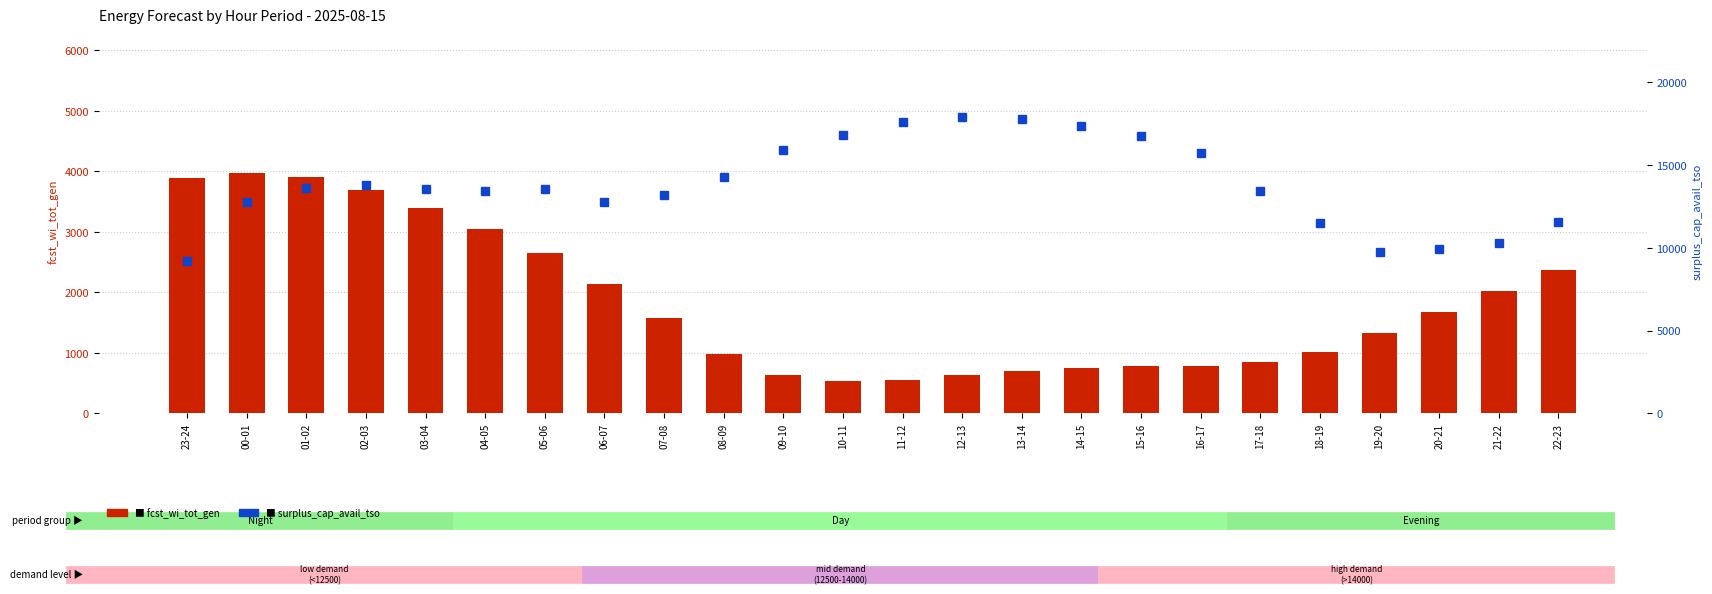

Which series has the widest spread of values?

surplus_cap_avail_tso